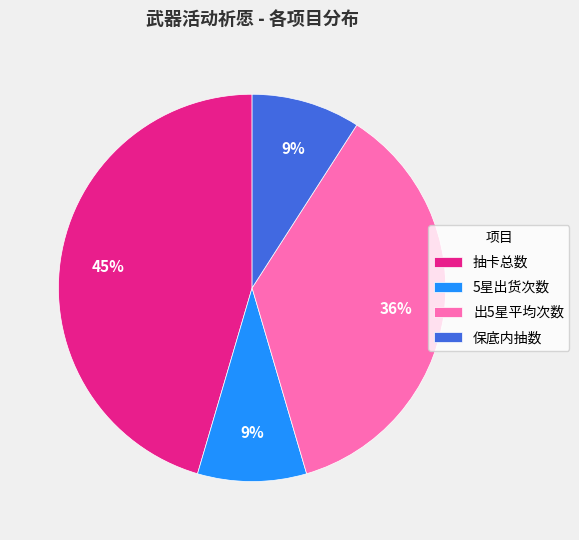

To the nearest percent, what is the difference between the 出5星平均次数 and 5星出货次数 slice percentages?

27%